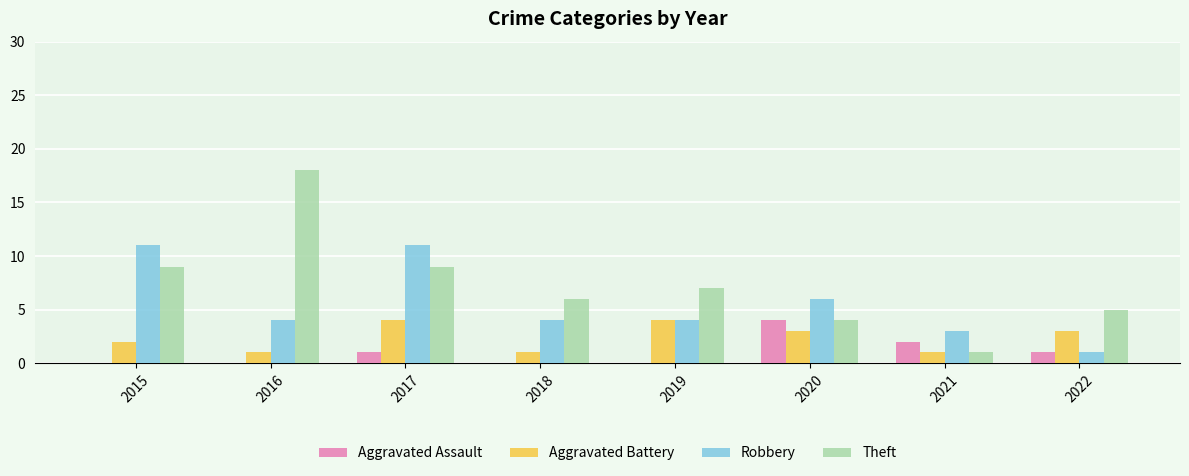

Reading left to right, what are all the values shown in this chart?

Aggravated Assault: 0	0	1	0	0	4	2	1
Aggravated Battery: 2	1	4	1	4	3	1	3
Robbery: 11	4	11	4	4	6	3	1
Theft: 9	18	9	6	7	4	1	5